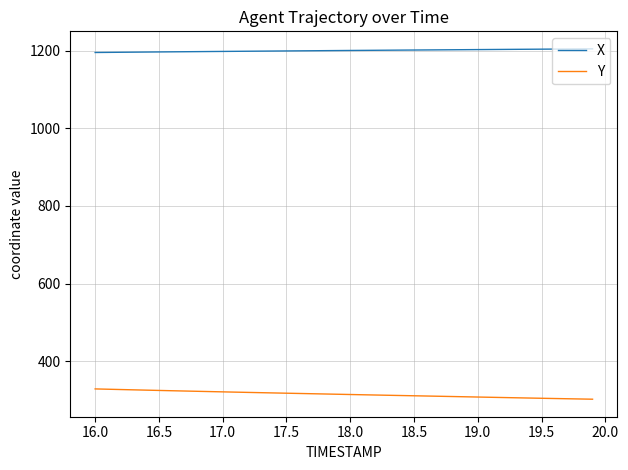

Which series has the largest total across all categories?

X